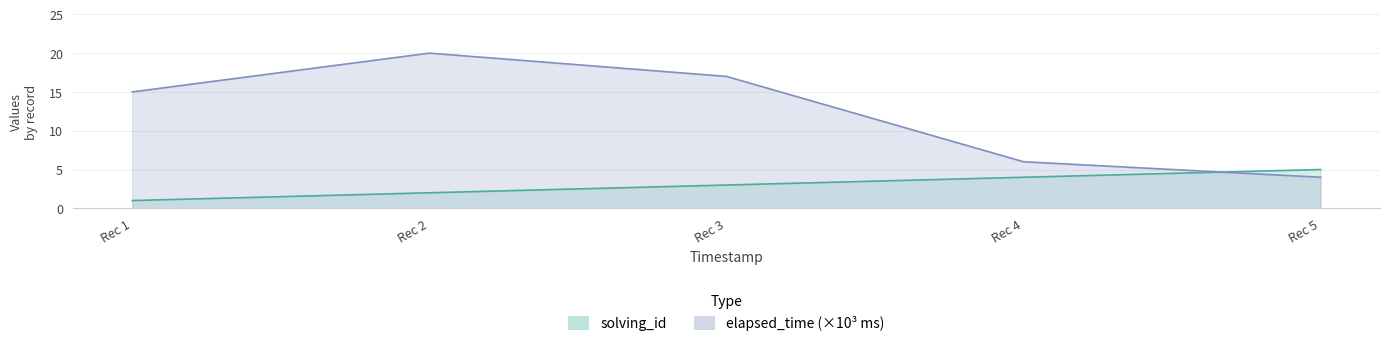

What is the difference between the second highest and second lowest values in the solving_id series?

2